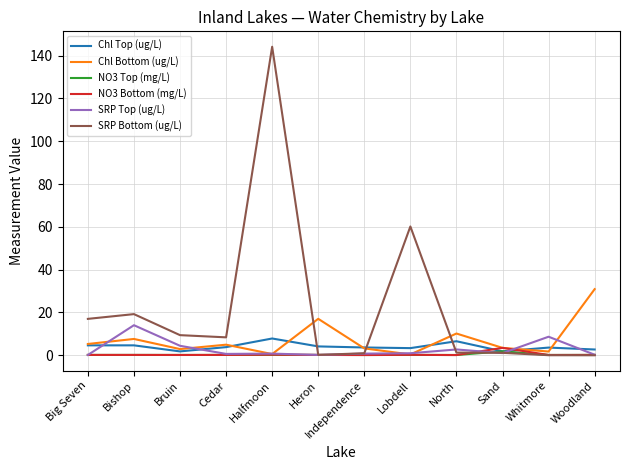

Which series has the largest total across all categories?

SRP Bottom (ug/L)